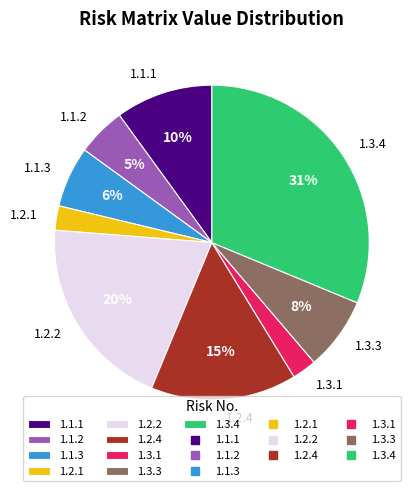

Which slice is the largest?

1.3.4